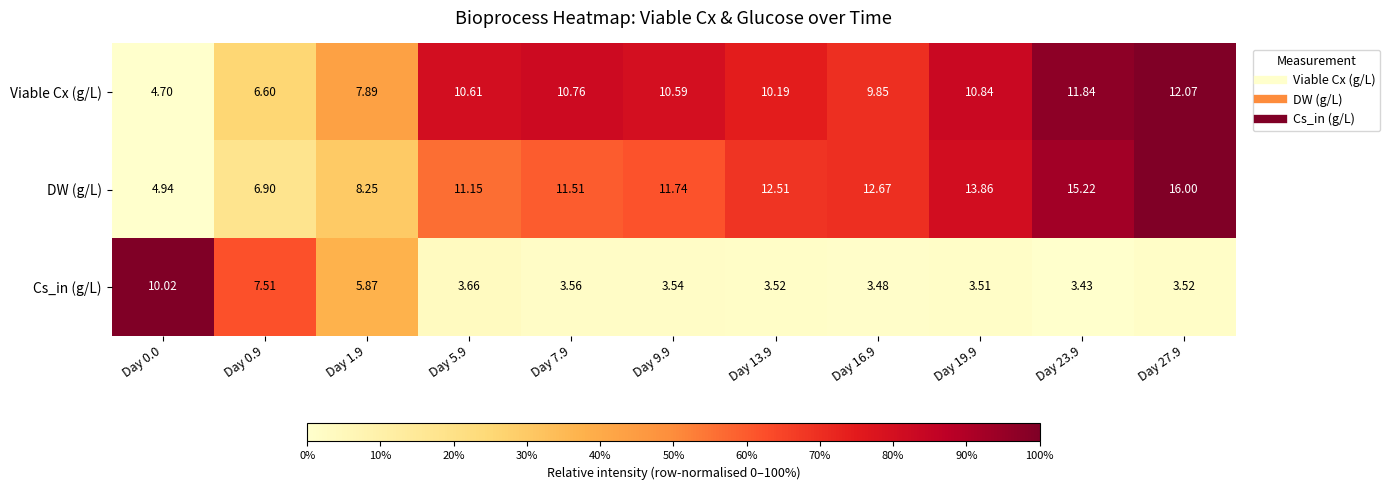

Between Day 7.9 and Day 9.9, which series saw the biggest shift?

DW (g/L)